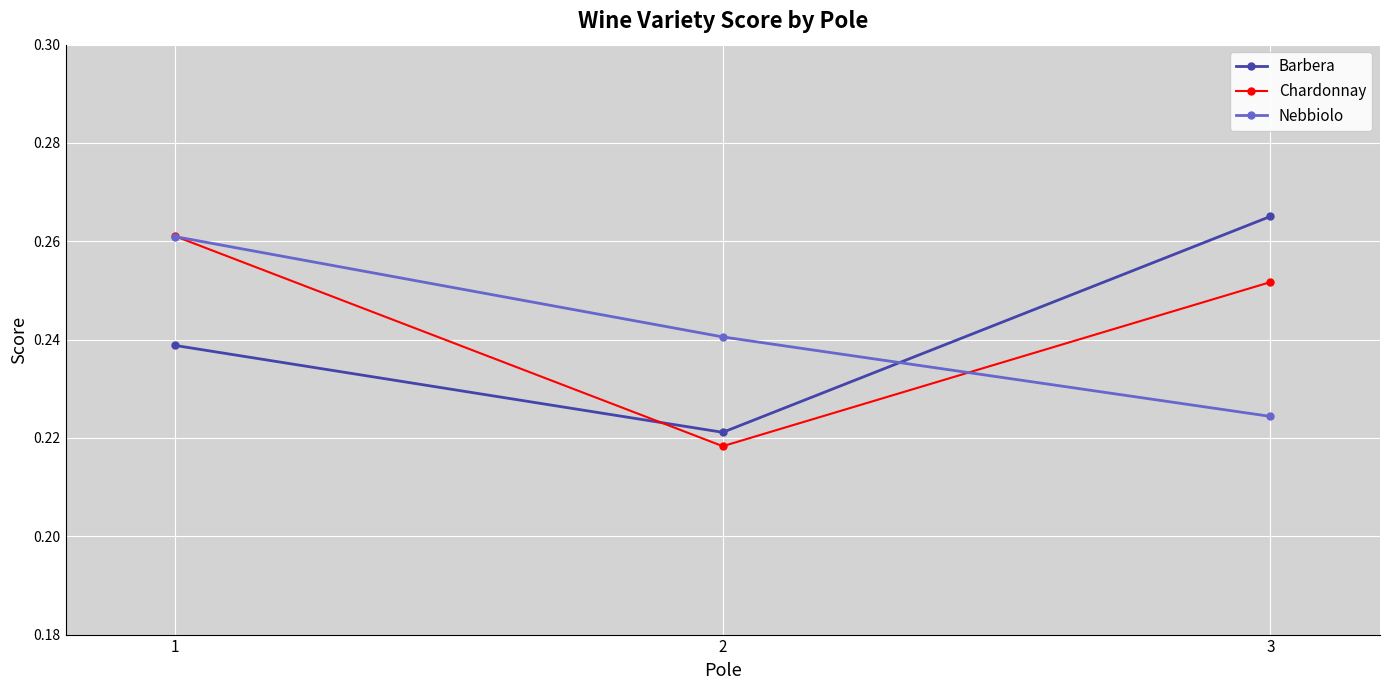

Which category has the lowest value in the Nebbiolo series?

3